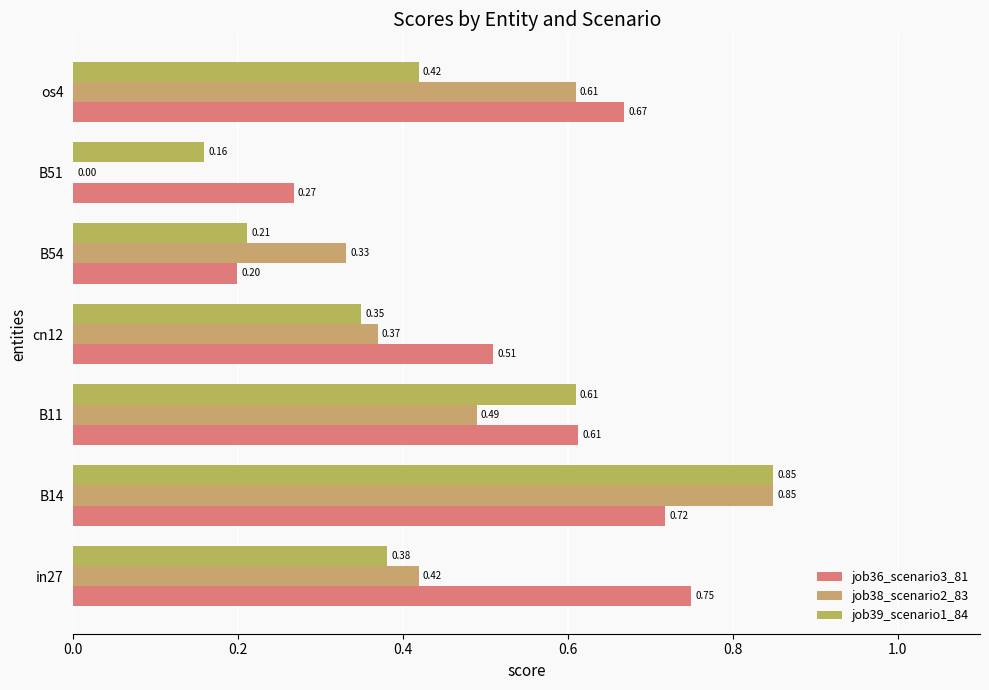

What is the difference between the maximum and minimum values in the job39_scenario1_84 series?

0.7